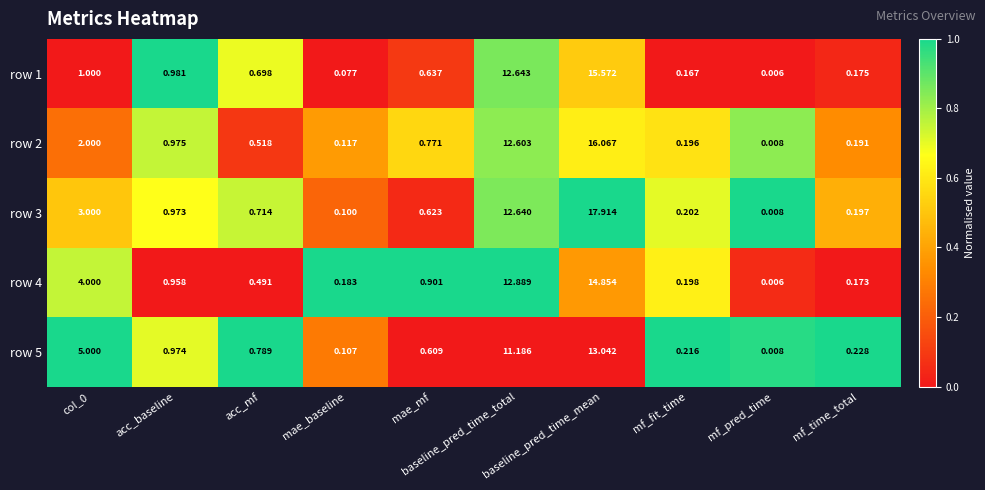

What is the greatest value displayed?

17.9